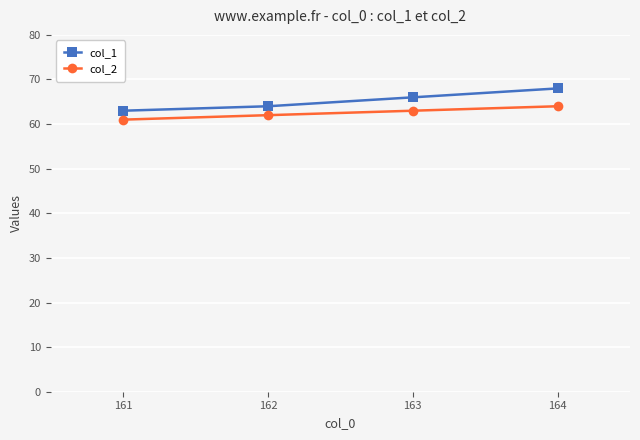

List the labels in order of col_2 value, smallest first.

161, 162, 163, 164